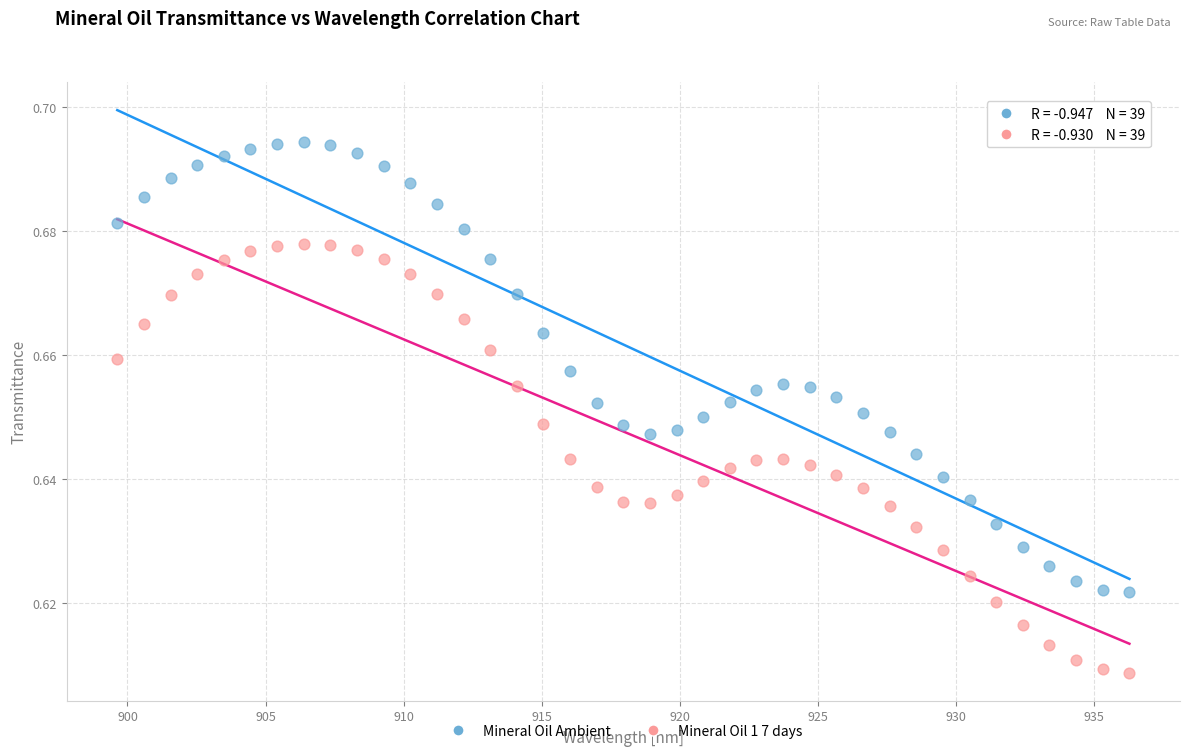

Across all data points, what is the range of X values (max minus min)?

36.6